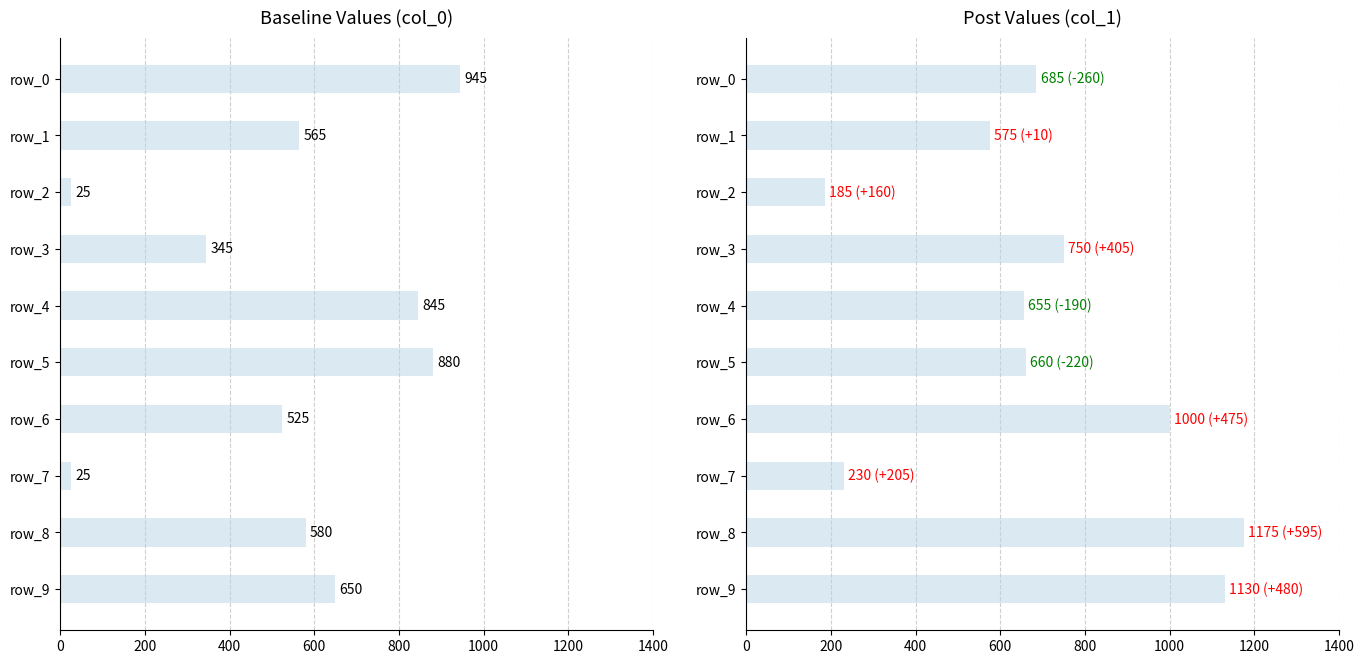

How many data points in col_1 are above 685?

4